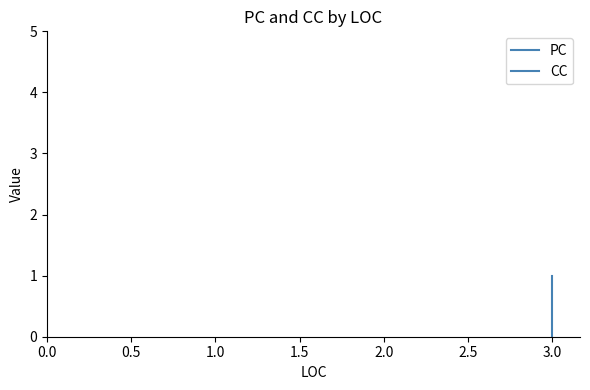

True or false: PC and CC intersect in this chart.

False